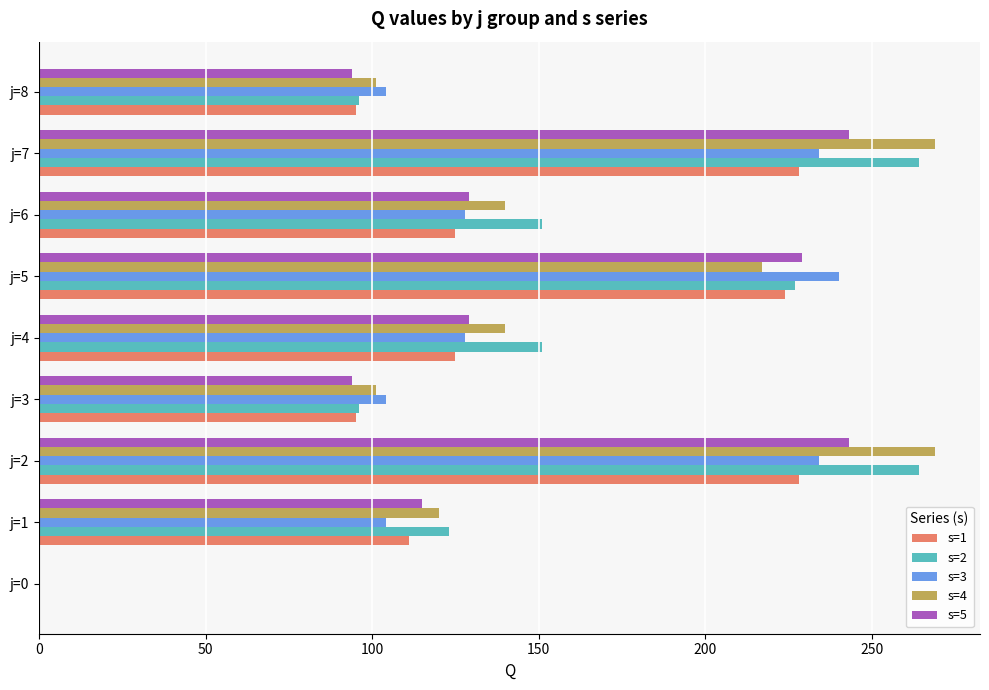

True or false: s=4 has a value of 0 at j=0.

True